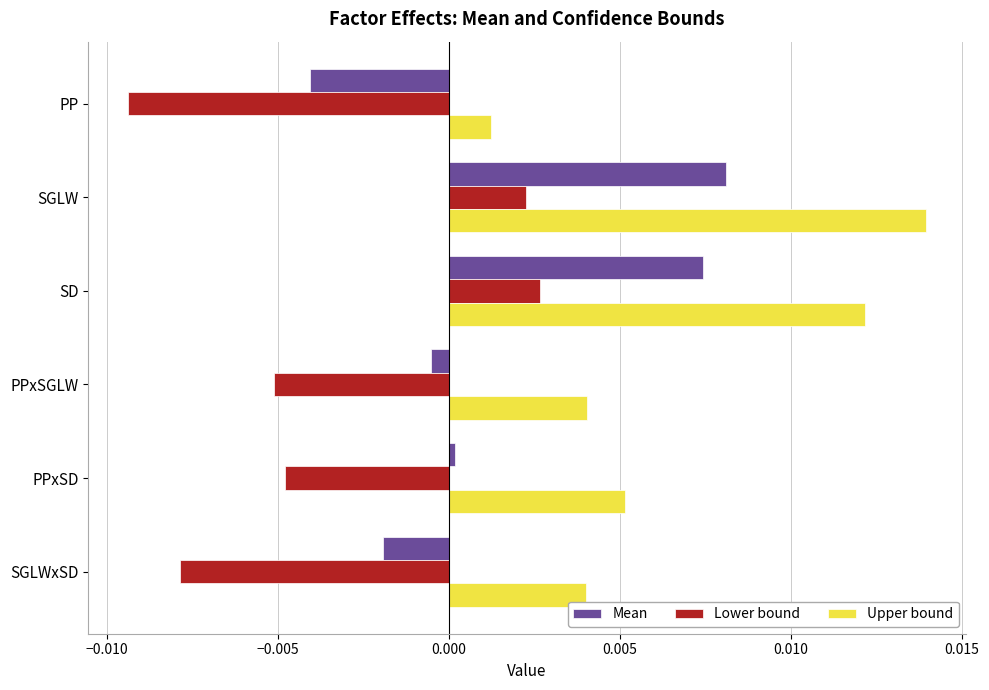

At which category is the sum across all series the highest?

SGLW